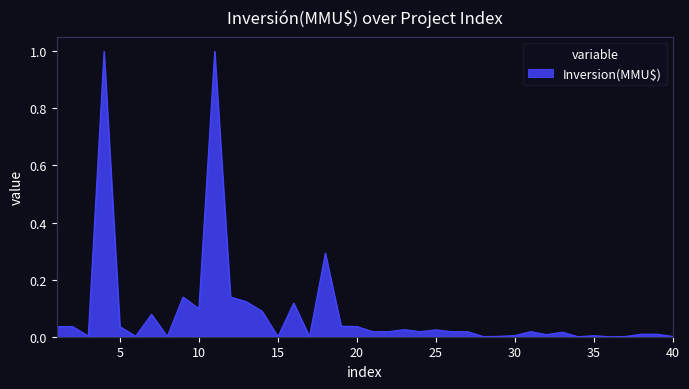

What is the difference between the maximum and minimum values?

1.0